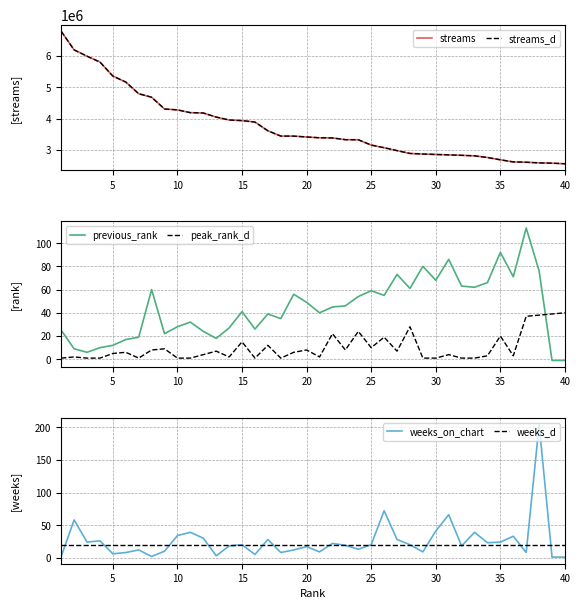

The value of weeks_d at 5 is 20. True or false?

True